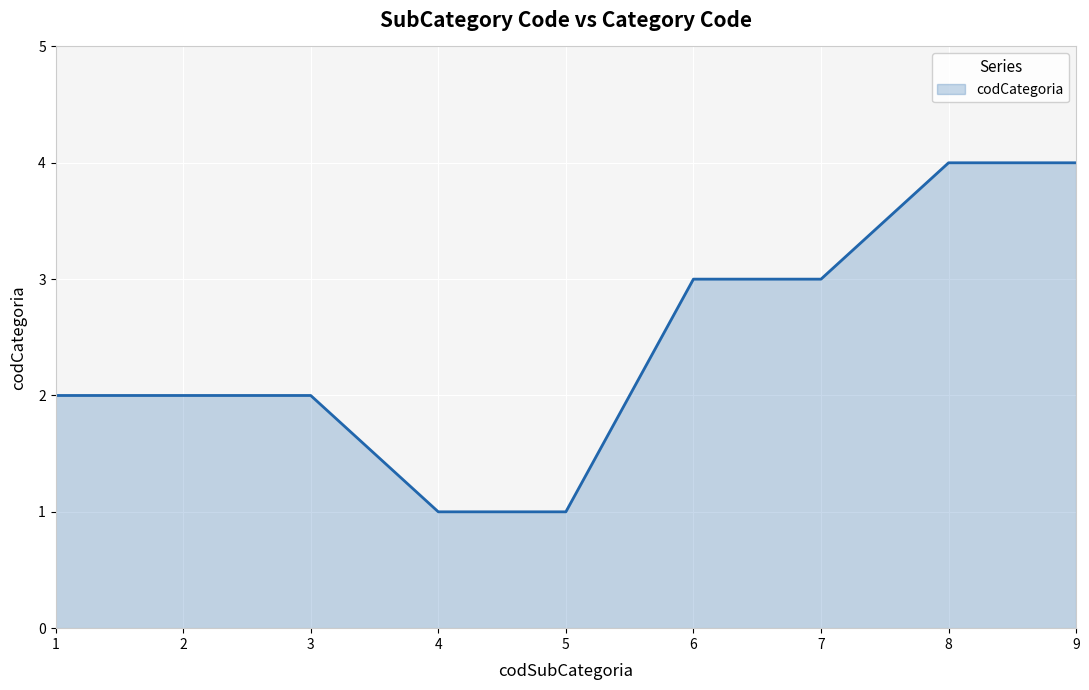

True or false: the data shows 1 at 3.

False